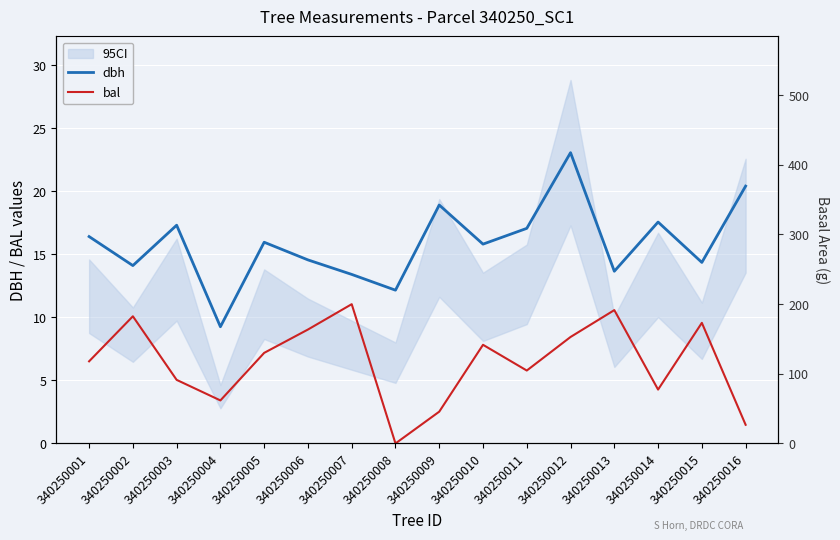

What is the value of the bal point at the 1st from the left?

6.5